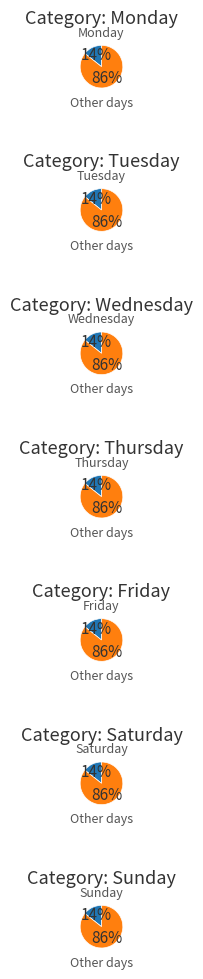

Does any single category account for the majority?

No